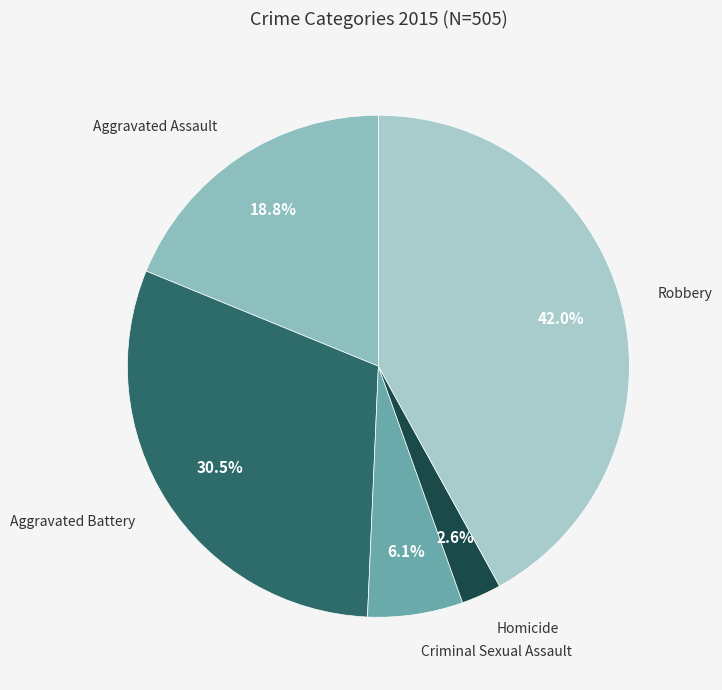

How many slices are in this pie chart?

5